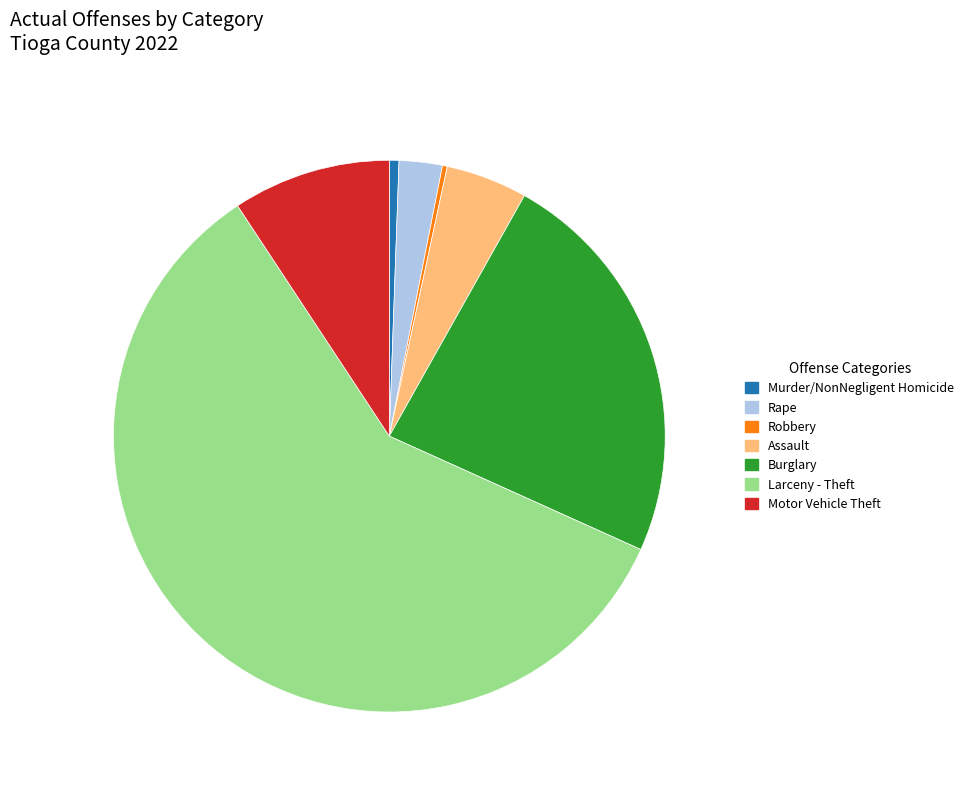

Count the number of slices in the pie.

7